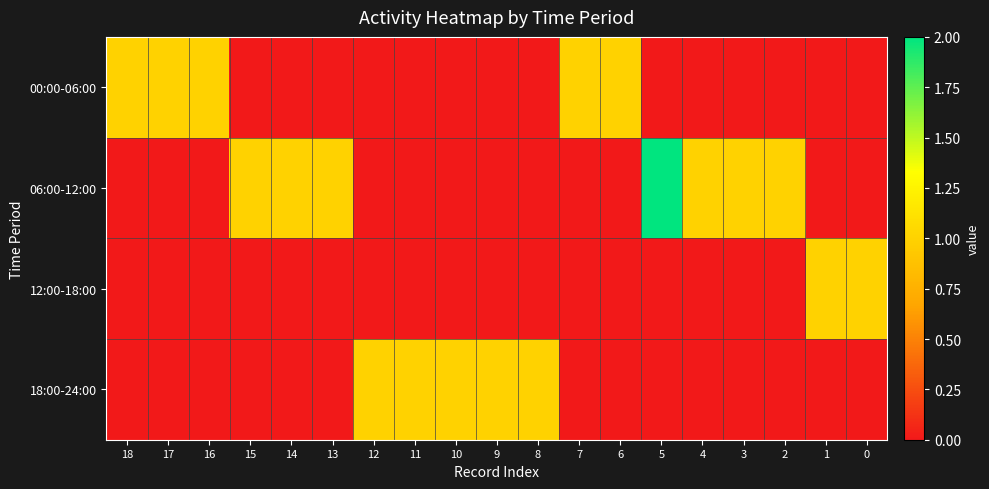

At 9, list the series in order from smallest to largest.

00:00-06:00, 06:00-12:00, 12:00-18:00, 18:00-24:00